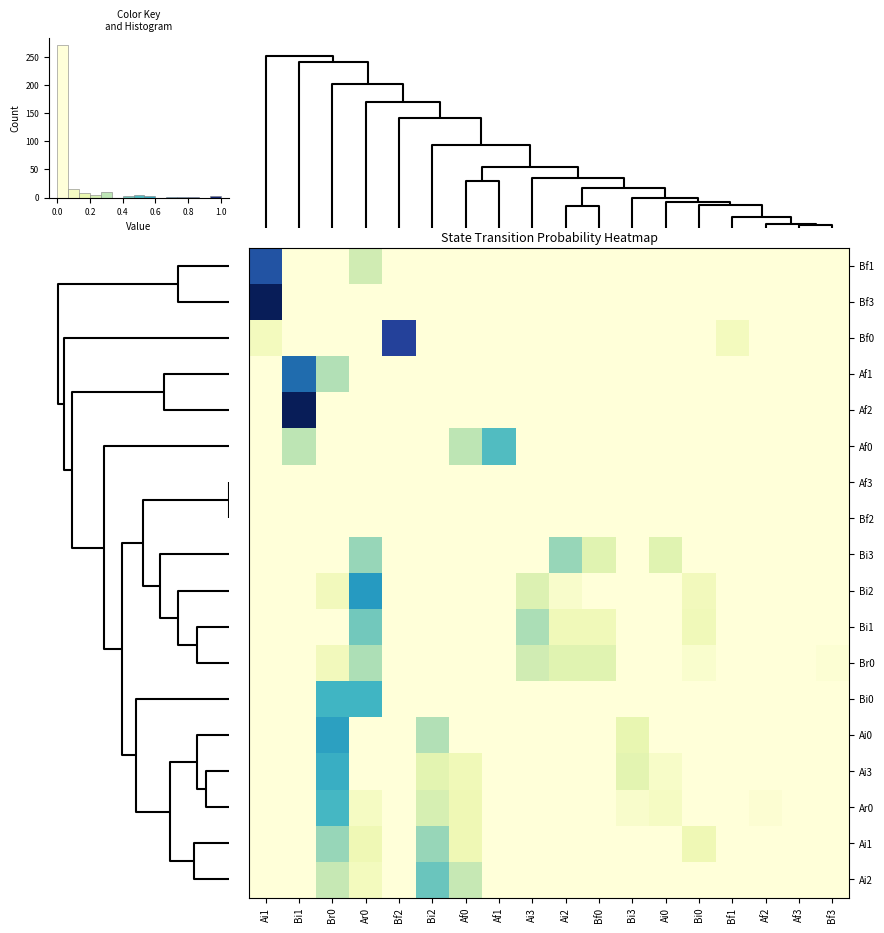

The value of Bi3 at Bf0 is 0.3. True or false?

False